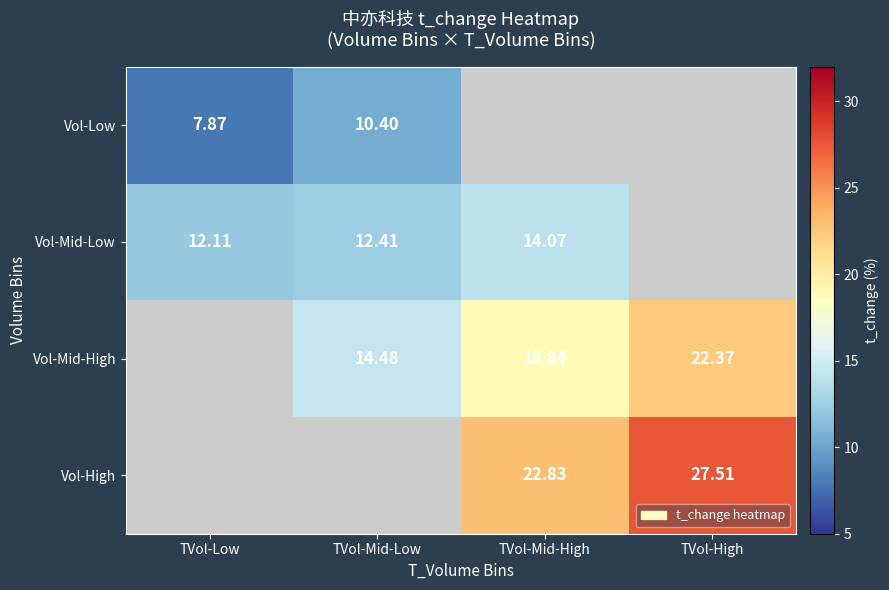

Where does the Vol-High series first go above 22?

TVol-Mid-High